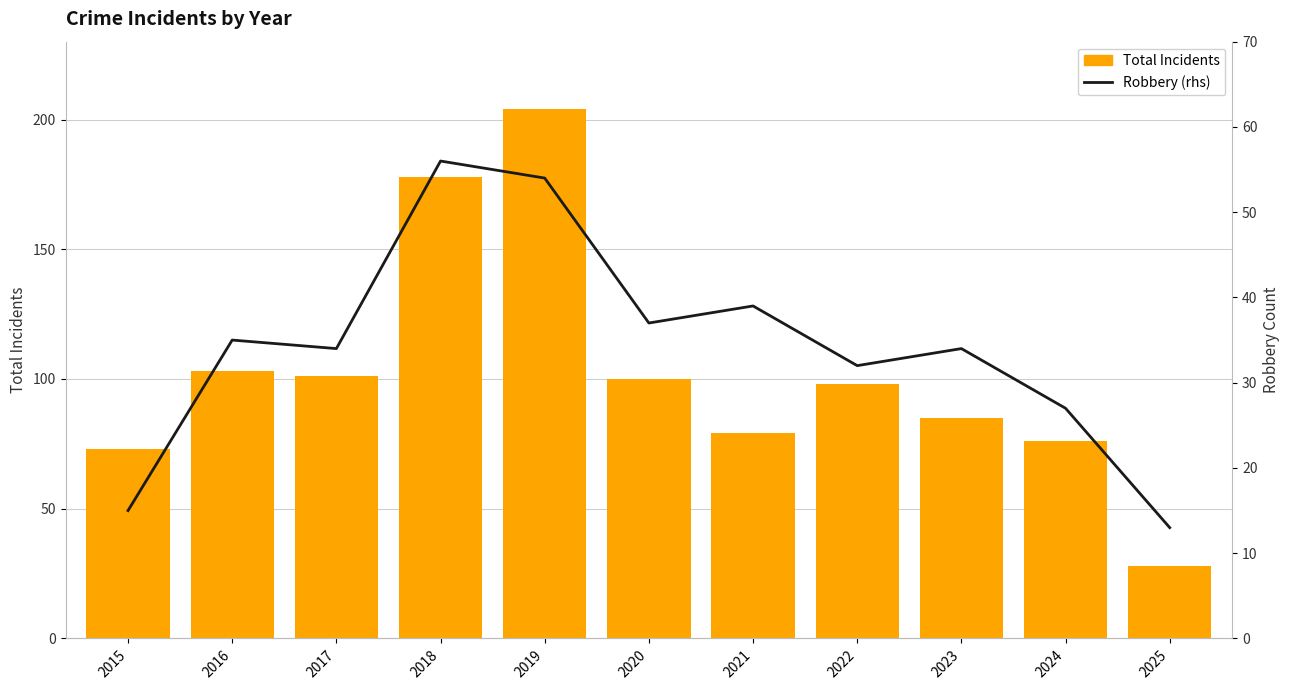

What is the sum of the Robbery (rhs) values at 2019 and 2025?

67